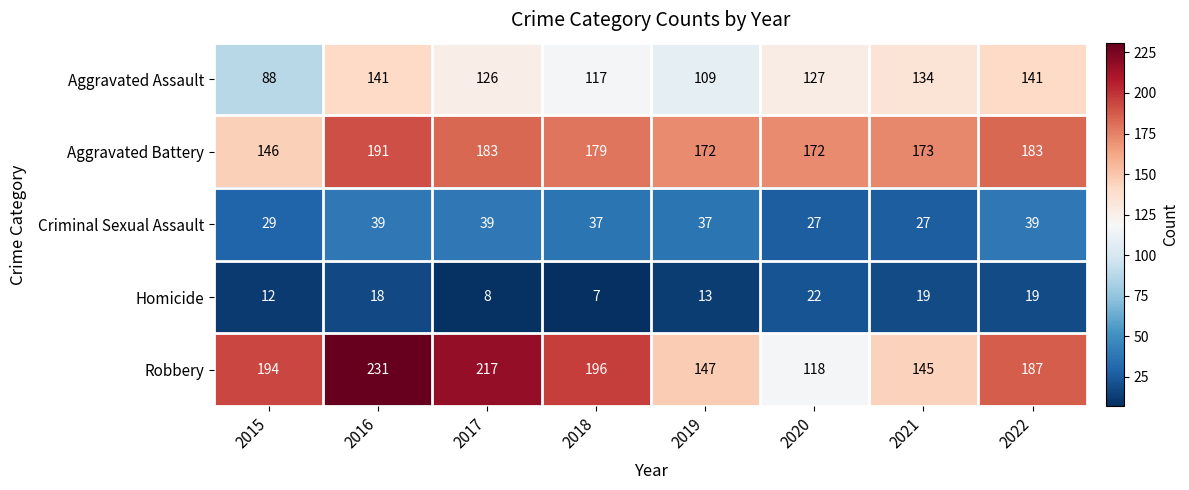

Which series has the widest spread of values?

Robbery